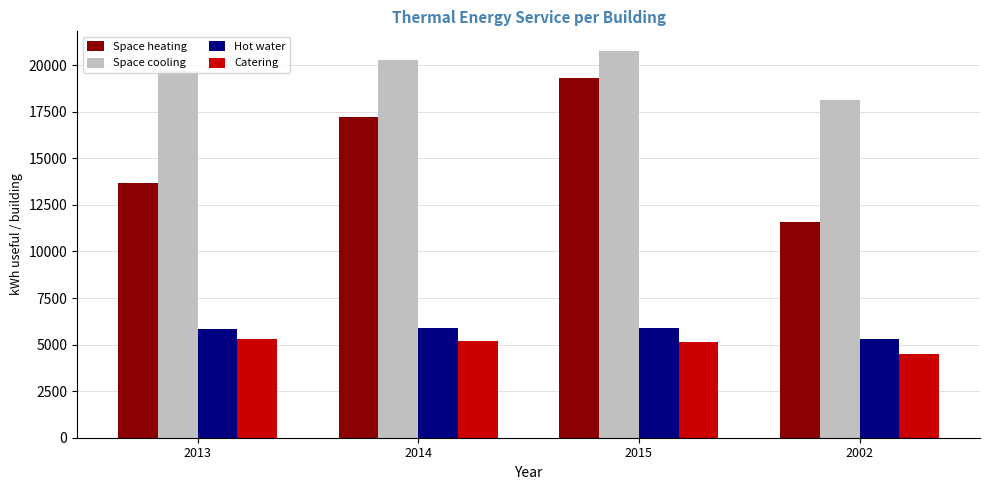

Which series has the largest total across all categories?

Space cooling